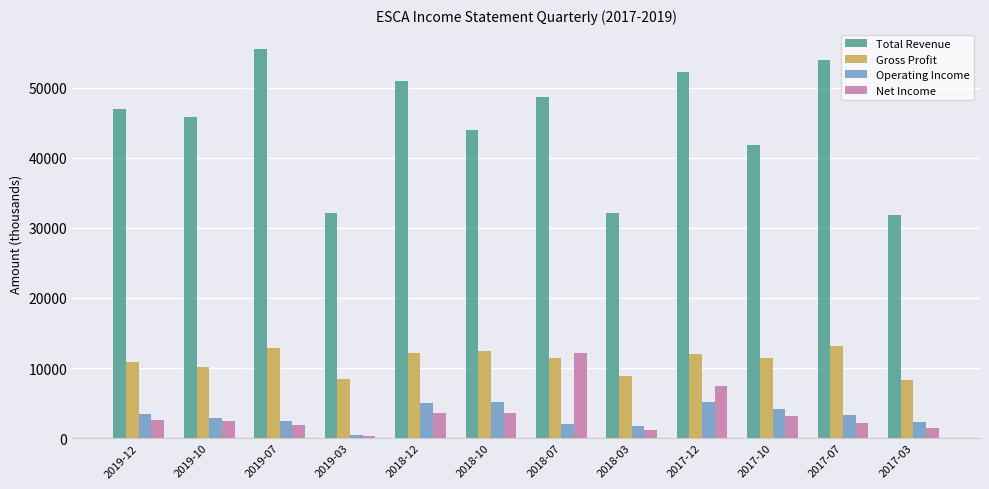

What is the sum of all Gross Profit values?

132100